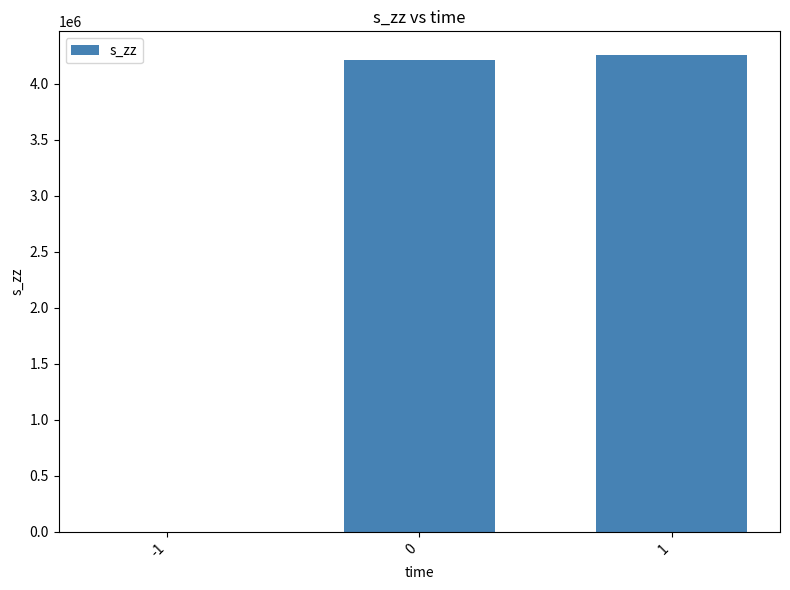

Approximately how many times larger is the value at 1 compared to 0?

1.0